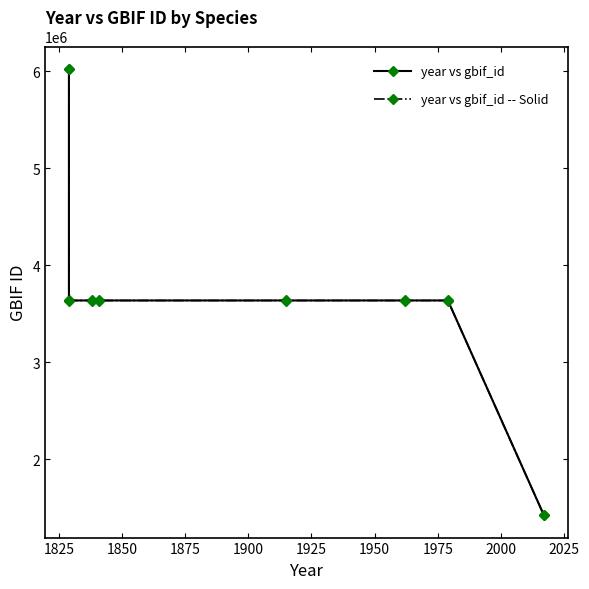

What are all the series names shown in the legend?

year vs gbif_id, year vs gbif_id -- Solid